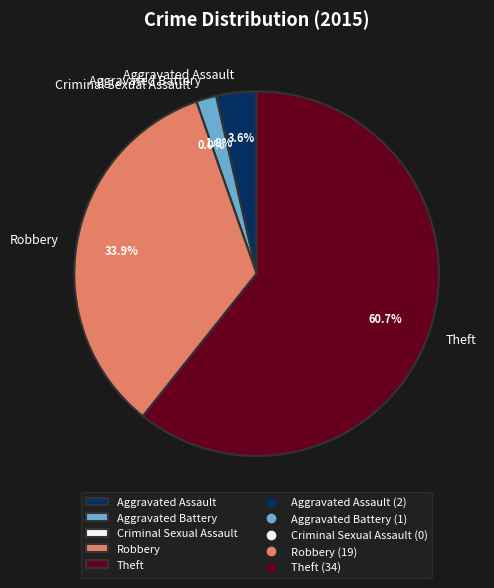

How many slices are in this pie chart?

5